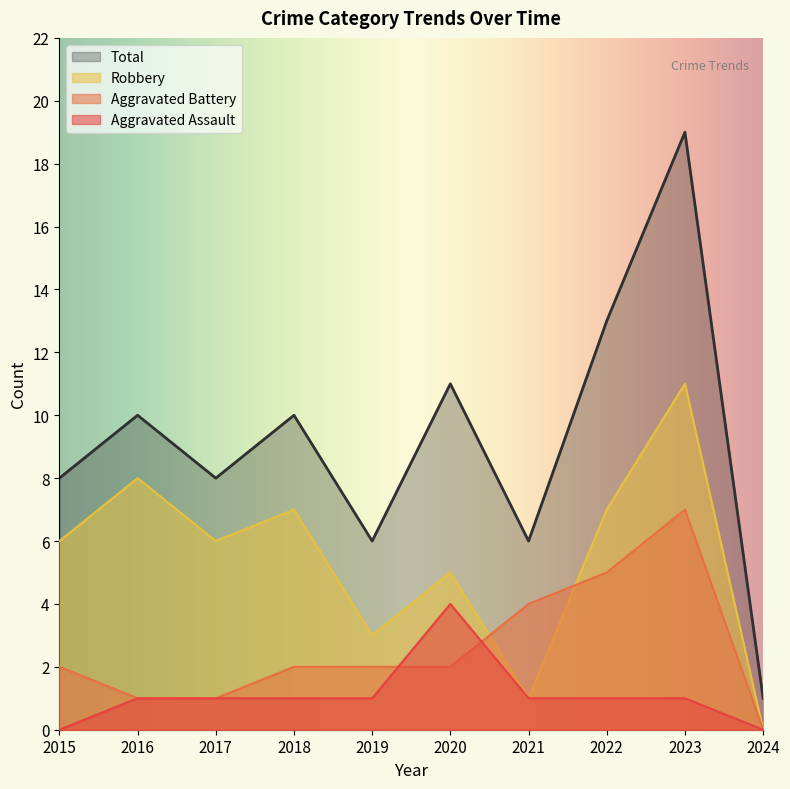

Is it true that Robbery equals 11 at 2023?

True